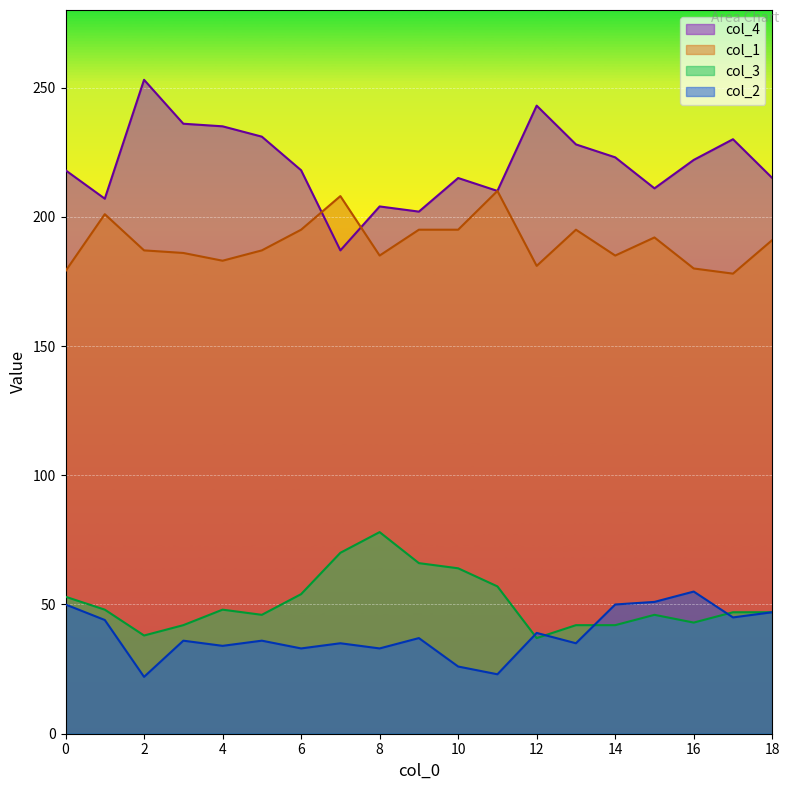

What is the total value across all series at 10?

500